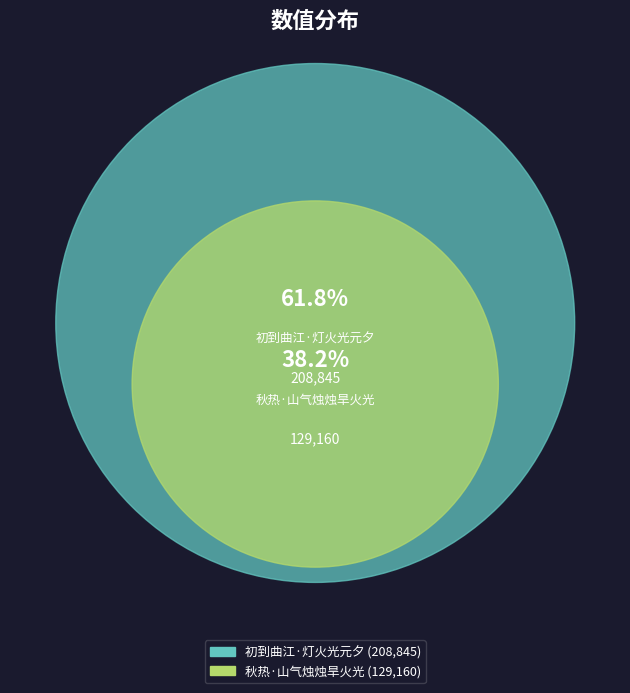

What percentage is the 秋热·山气烛烛旱火光 slice, to the nearest percent?

38%